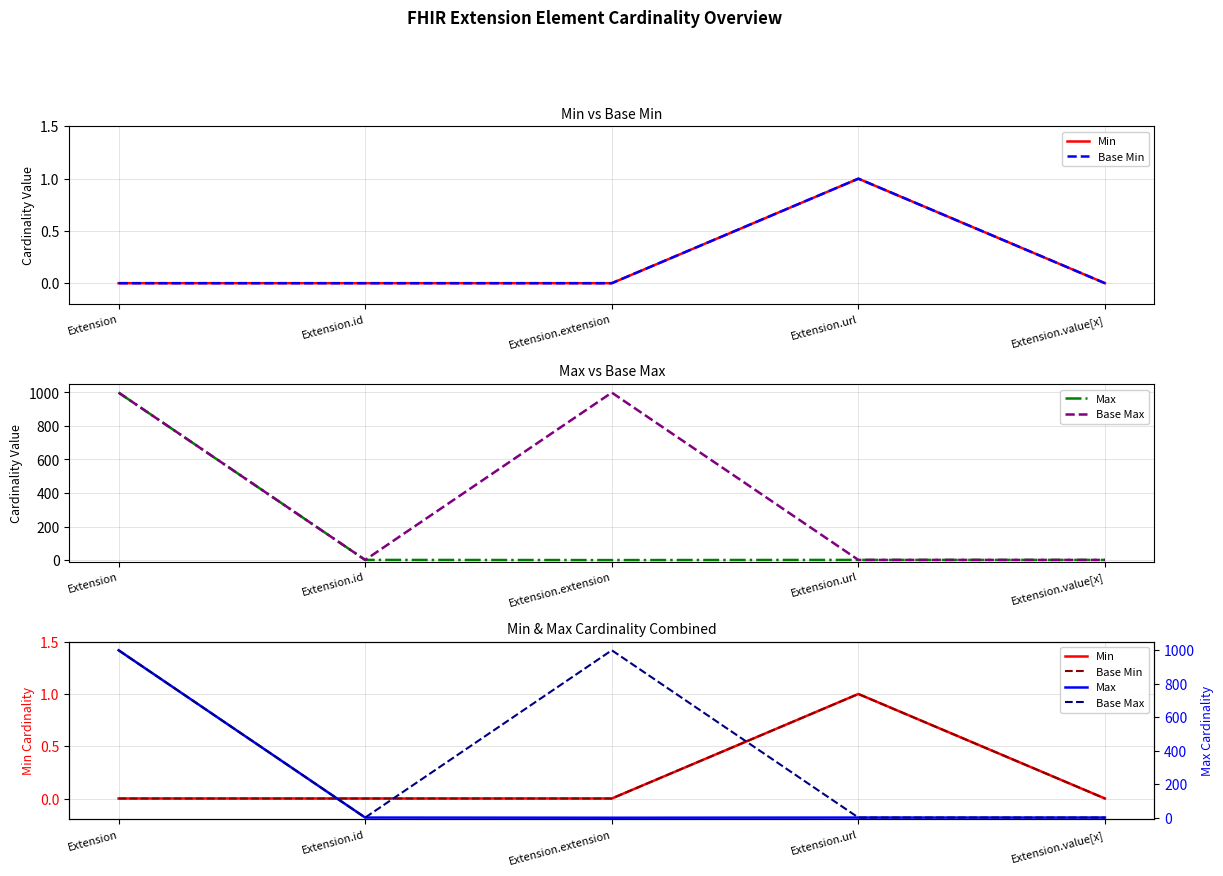

True or false: Max and Base Min cross at least once.

False